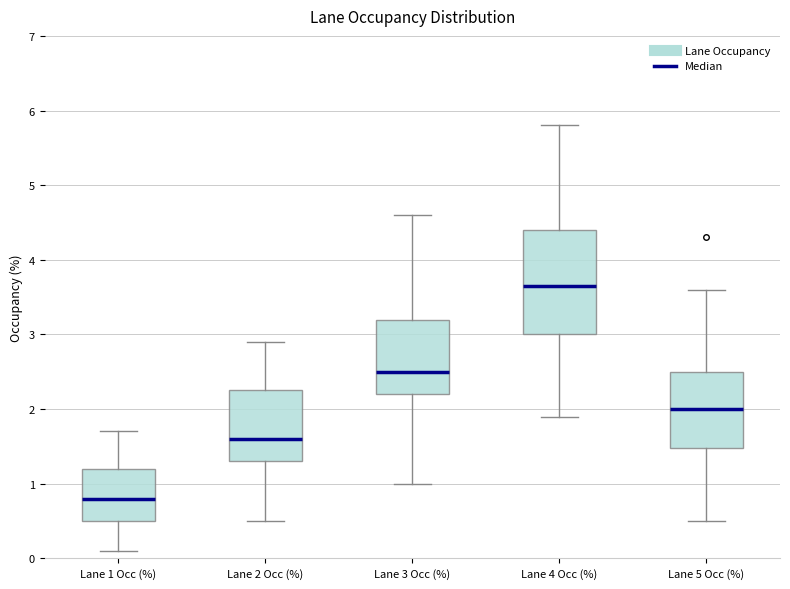

Which box's median line is the highest?

Lane 4 Occ (%)